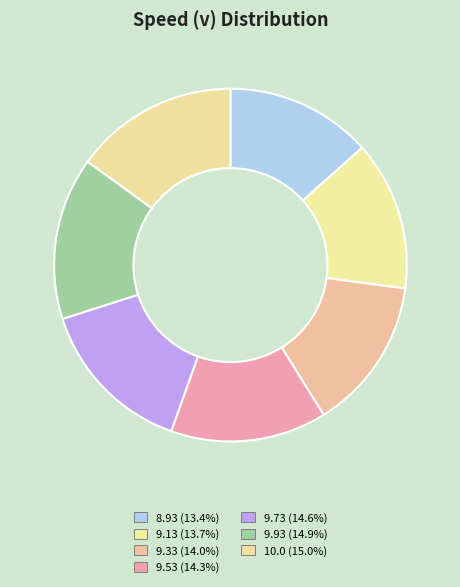

How many segments does this pie chart have?

7